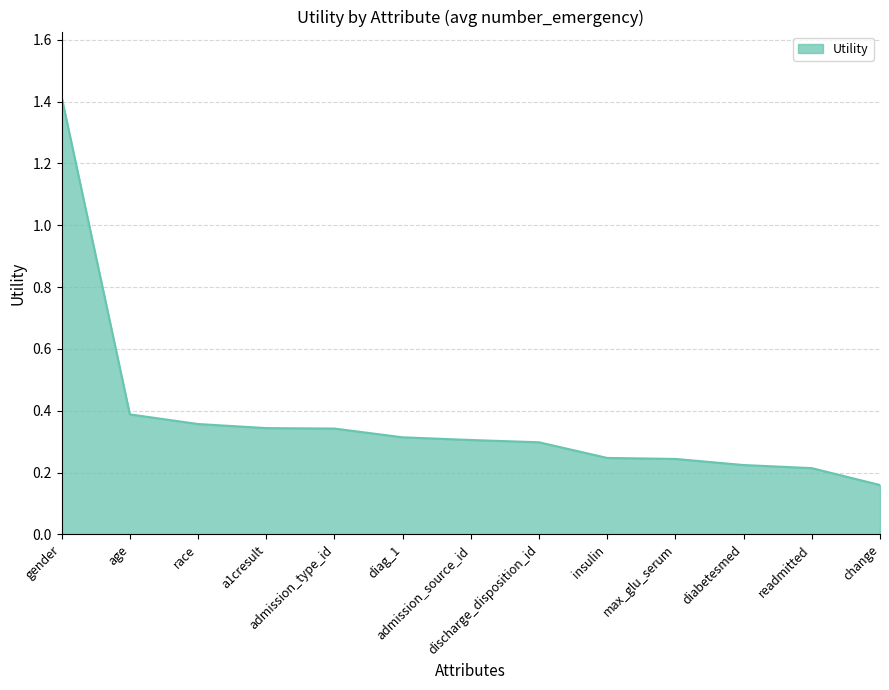

What is the maximum value shown in the chart?

1.4